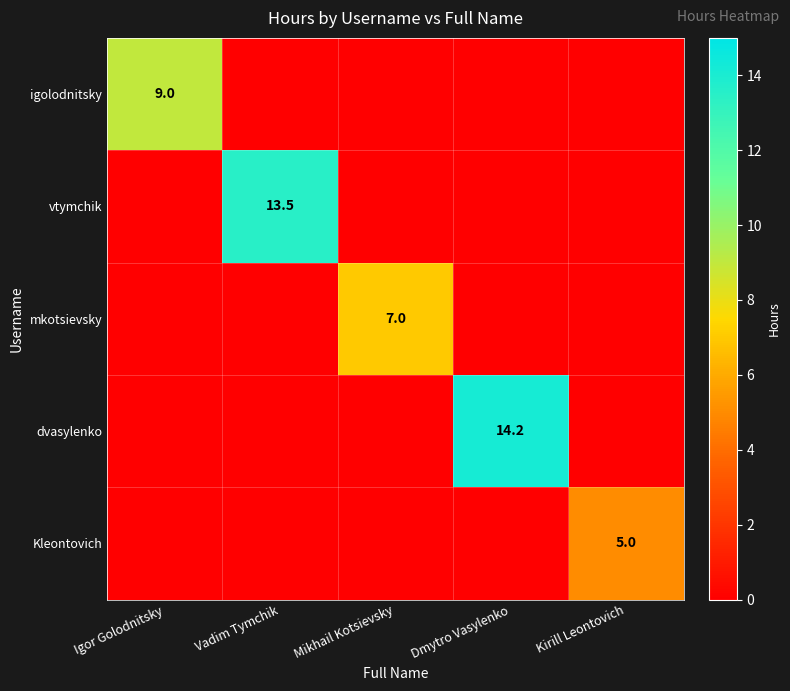

The value of dvasylenko at Dmytro Vasylenko is 24.5. True or false?

False